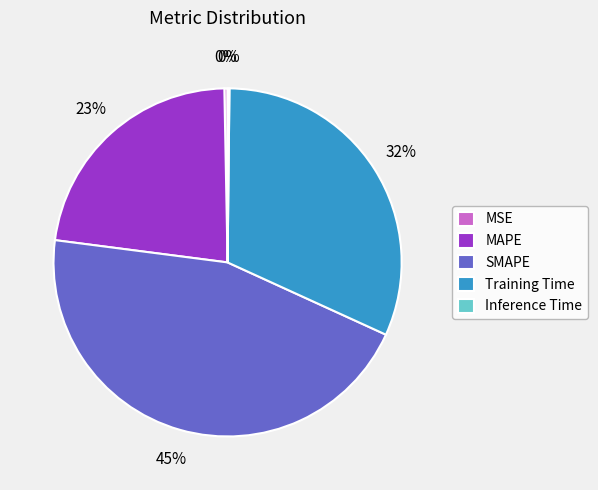

To the nearest percent, what percentage of the pie is Training Time?

32%